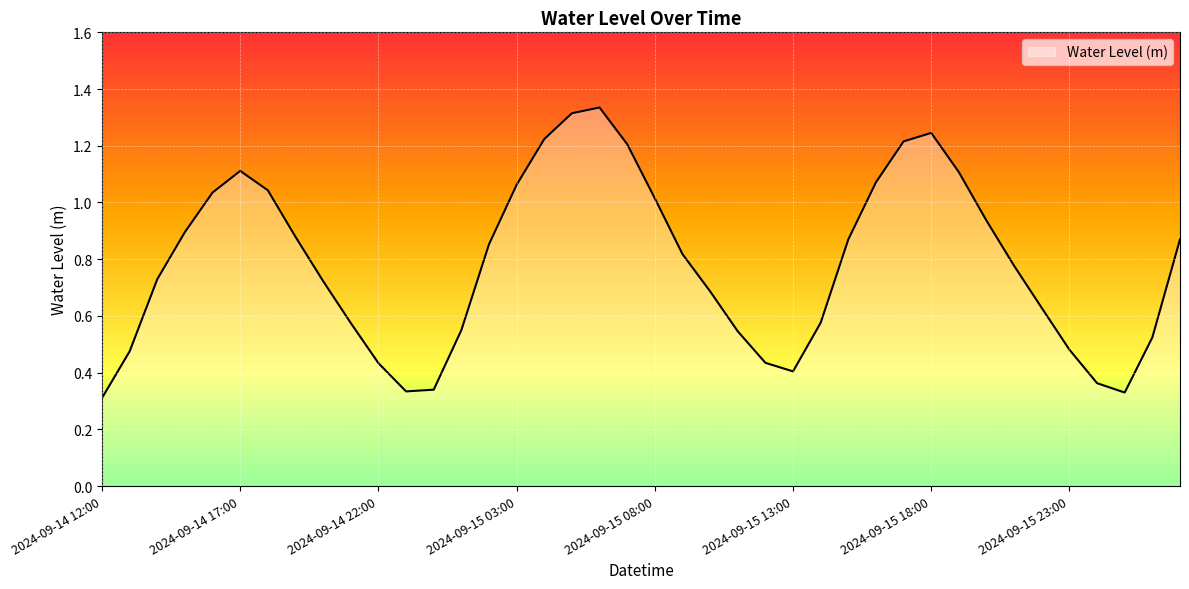

List the labels in order of value, largest first.

2024-09-15 06:00, 2024-09-15 05:00, 2024-09-15 18:00, 2024-09-15 04:00, 2024-09-15 17:00, 2024-09-15 07:00, 2024-09-14 17:00, 2024-09-15 19:00, 2024-09-15 16:00, 2024-09-15 03:00, 2024-09-14 18:00, 2024-09-14 16:00, 2024-09-15 08:00, 2024-09-15 20:00, 2024-09-14 15:00, 2024-09-14 19:00, 2024-09-16 03:00, 2024-09-15 15:00, 2024-09-15 02:00, 2024-09-15 09:00, 2024-09-15 21:00, 2024-09-14 14:00, 2024-09-14 20:00, 2024-09-15 10:00, 2024-09-15 22:00, 2024-09-15 14:00, 2024-09-14 21:00, 2024-09-15 01:00, 2024-09-15 11:00, 2024-09-16 02:00, 2024-09-15 23:00, 2024-09-14 13:00, 2024-09-15 12:00, 2024-09-14 22:00, 2024-09-15 13:00, 2024-09-16 00:00, 2024-09-15 00:00, 2024-09-14 23:00, 2024-09-16 01:00, 2024-09-14 12:00